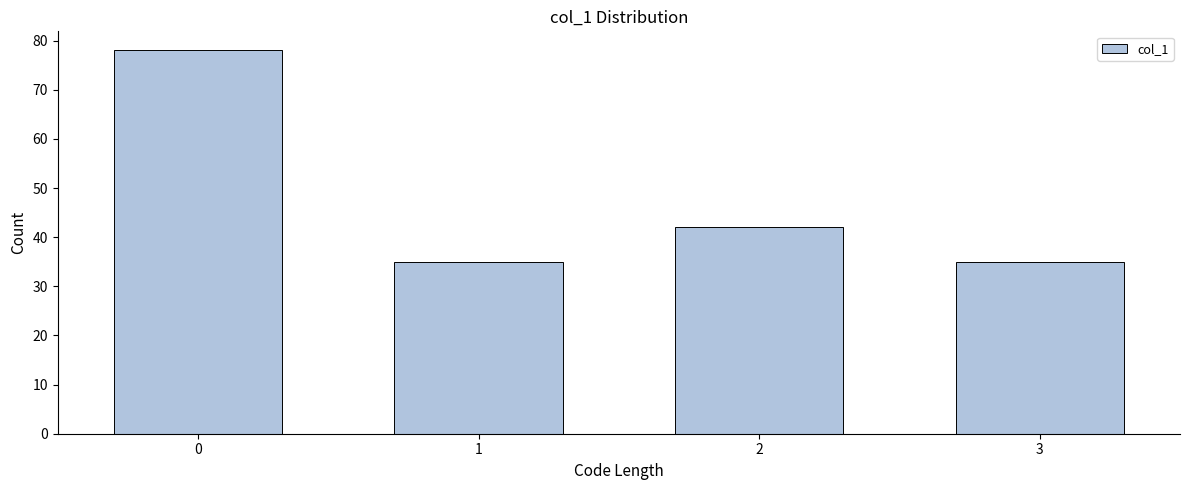

Reading right to left, transcribe all the data shown in this chart.

3=35	2=42	1=35	0=78